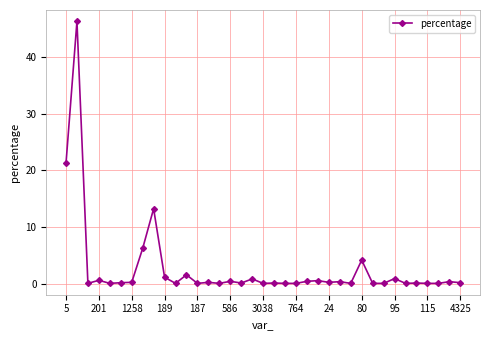

What is the sum of all values?

100.5